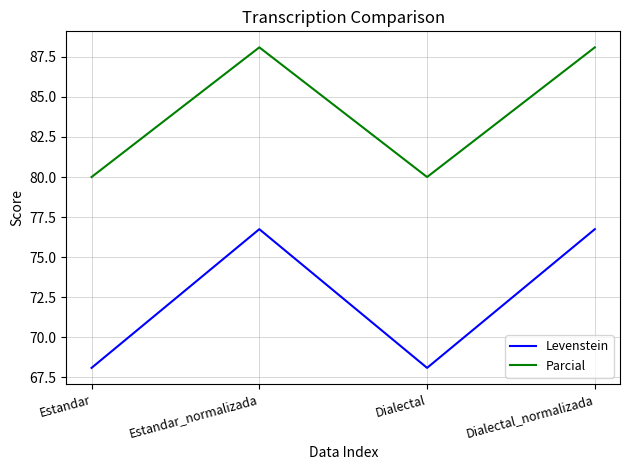

Between Estandar_normalizada and Dialectal, which series saw the biggest shift?

Levenstein